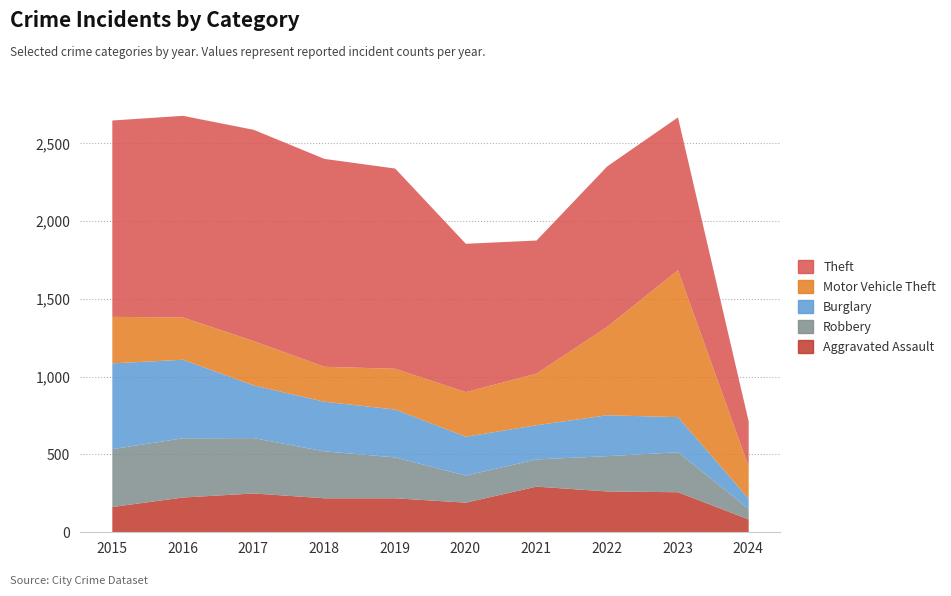

Is it true that Burglary equals 339 at 2017?

True